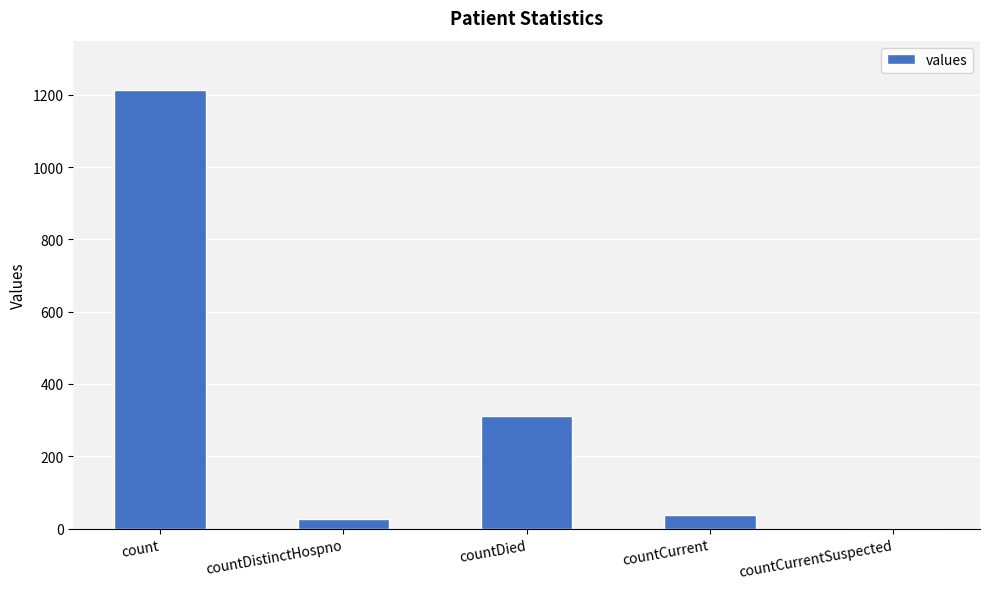

Reading left to right, transcribe all the data shown in this chart.

1213	27	310	37	0